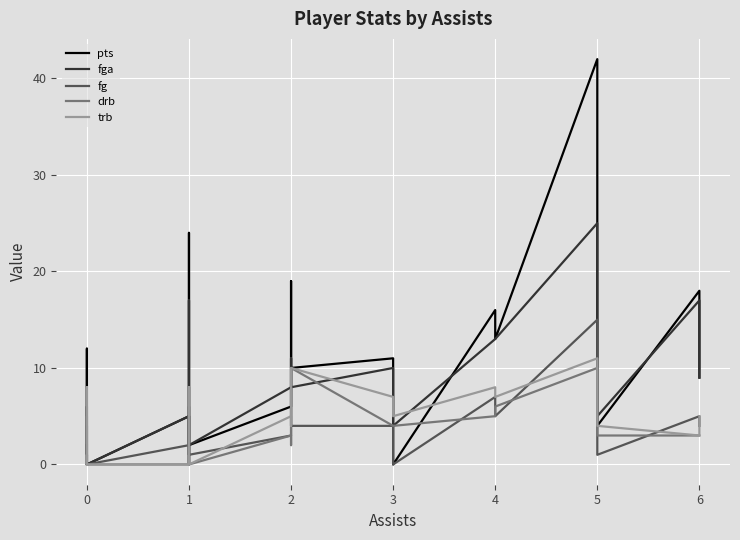

Which series has the largest range (max minus min)?

pts